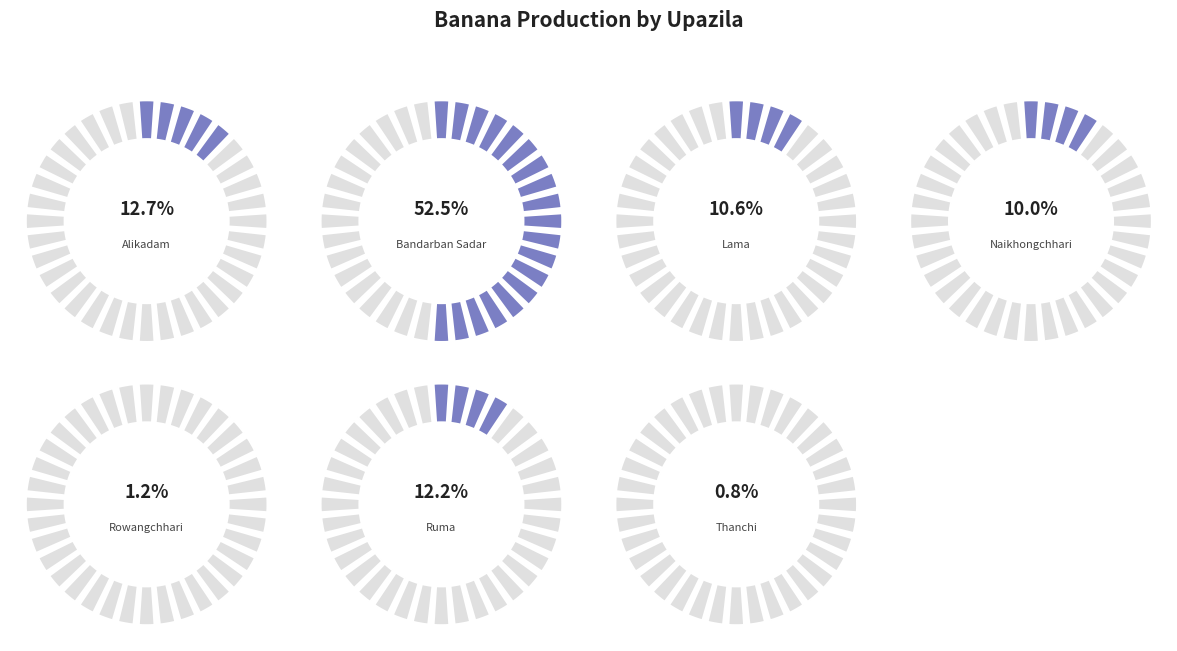

What is the ratio of the value at Bandarban Sadar to the value at Thanchi?

67.6